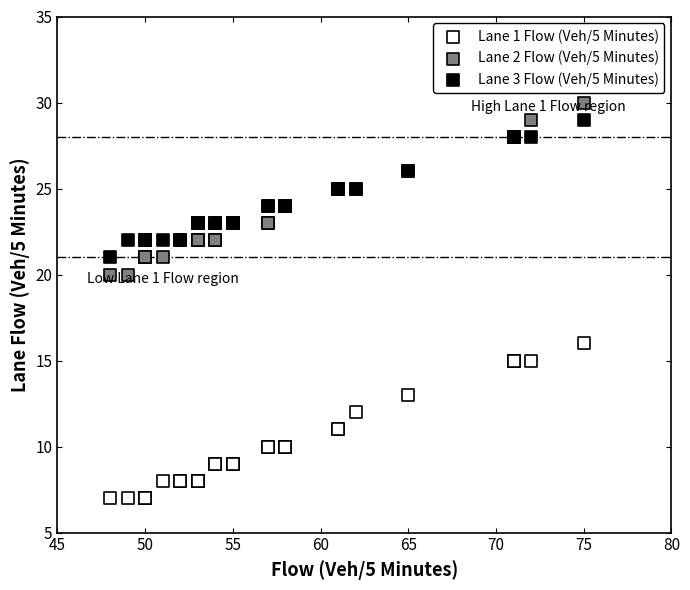

What is the X range (max minus min) for the scatter plot?

27